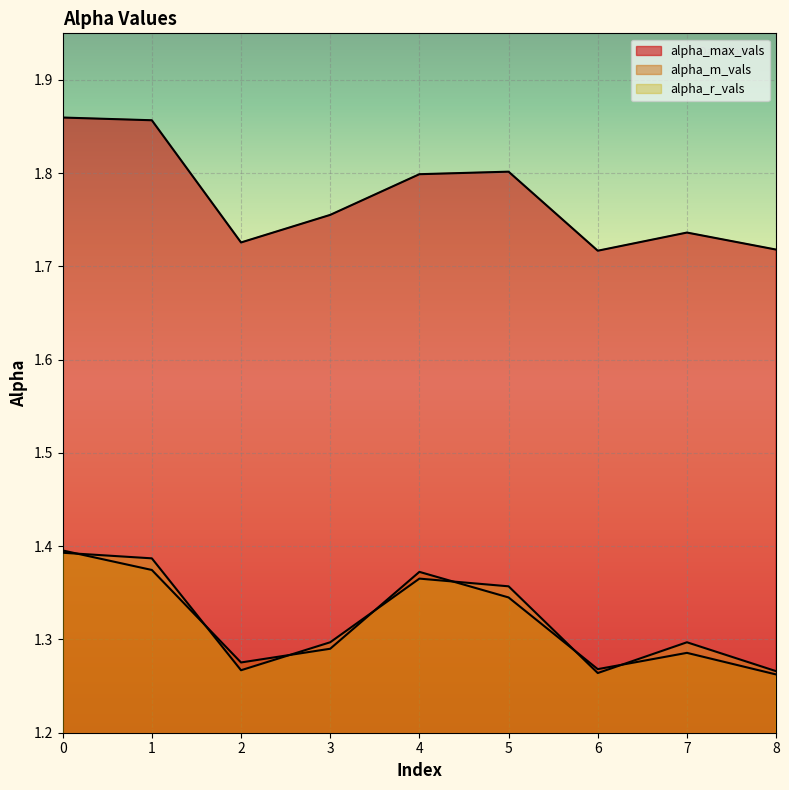

What is the maximum value shown in the chart?

1.9